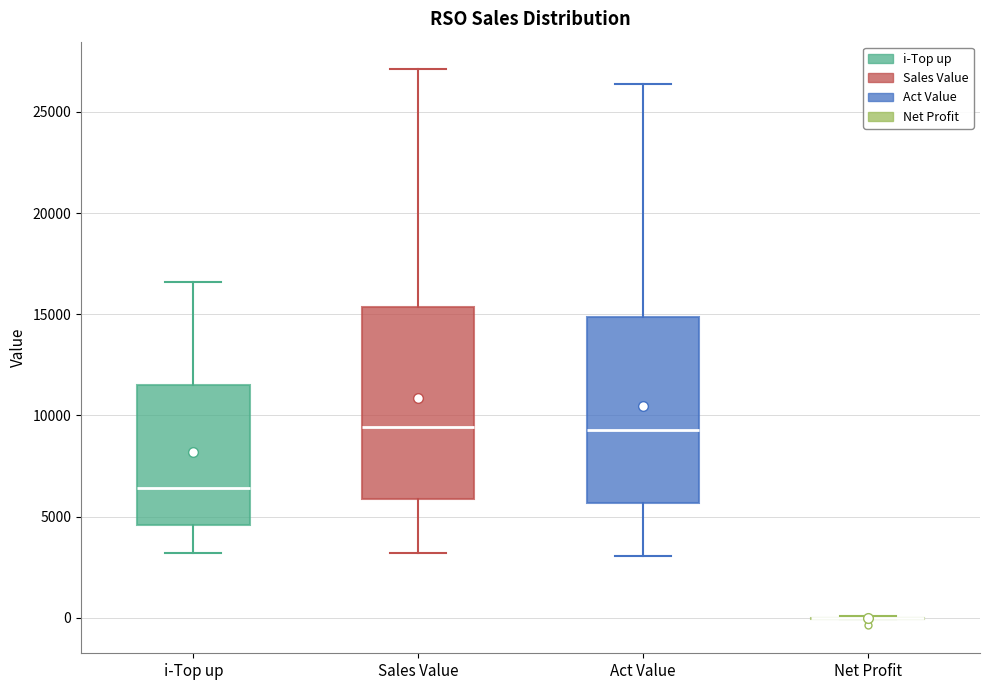

Reading left to right, read every box against the y-axis: the position of its median line, the range the box covers, and the ends of its whiskers. The values are not printed on the chart, so give them approximately, as read against the axis.

i-Top up: median 6500, box 4500 to 11500, whiskers 3000 to 16500
Sales Value: median 9500, box 6000 to 15500, whiskers 3000 to 27000
Act Value: median 9500, box 5500 to 15000, whiskers 3000 to 26500
Net Profit: box collapsed to a line at 0, whiskers 0 to 0